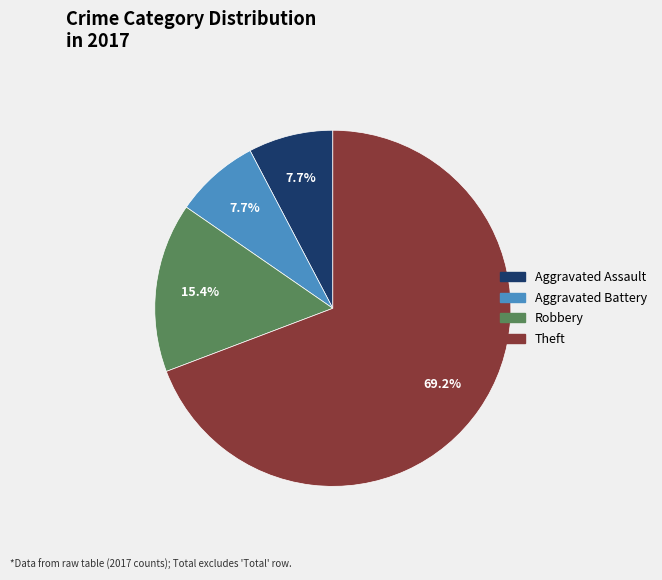

What is the largest slice in the pie chart?

Theft